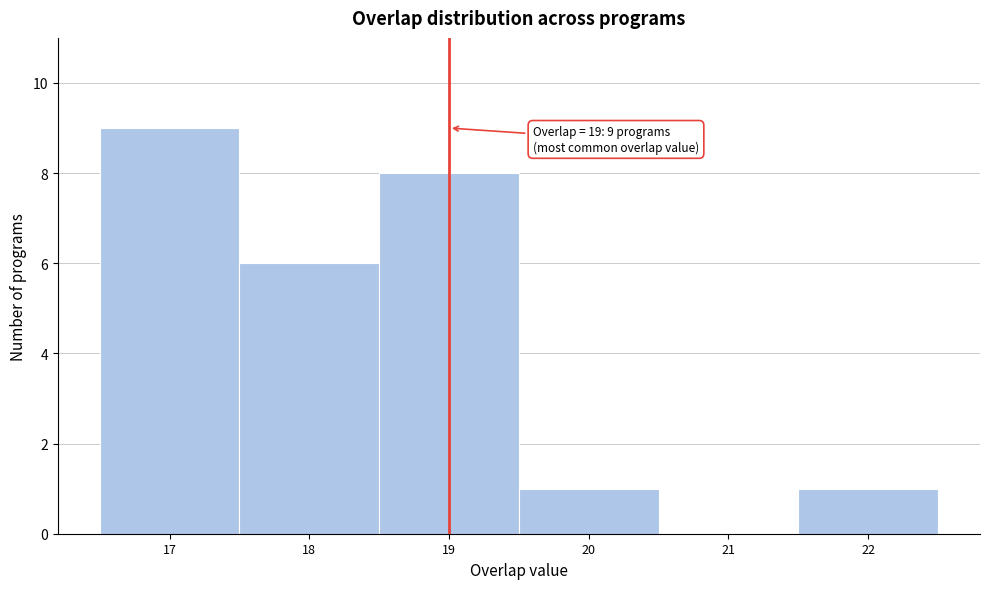

Which range on the x-axis has the tallest bar?

16.5 to 17.5